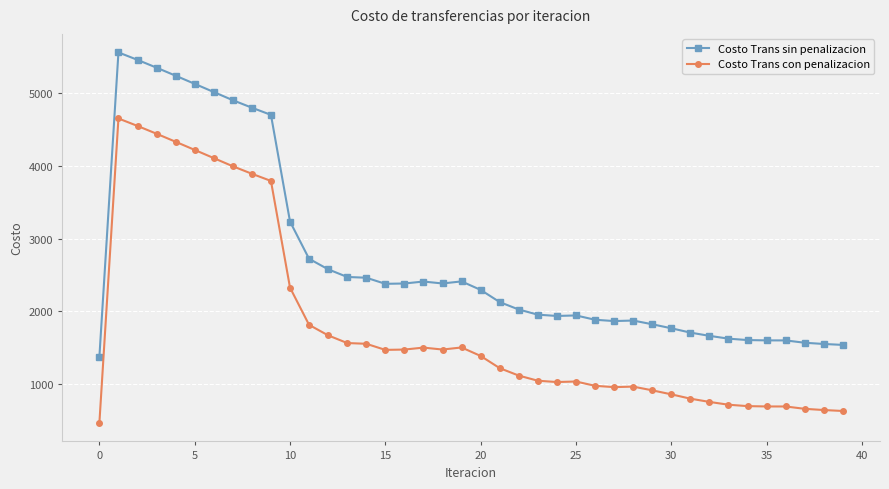

Rank the series by their maximum value, from lowest to highest.

Costo Trans con penalizacion, Costo Trans sin penalizacion